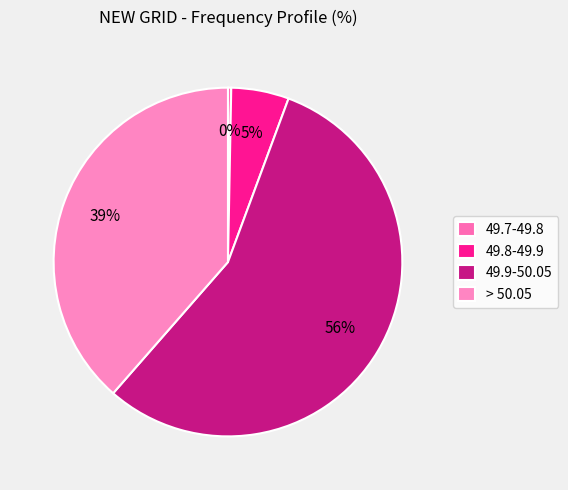

To the nearest percent, what is the difference between the largest and smallest slice percentages?

55%